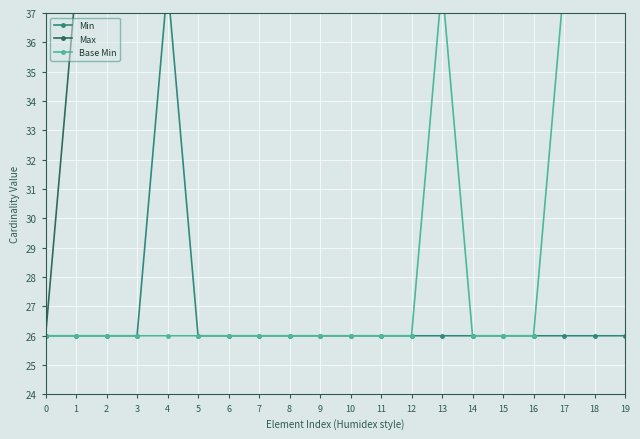

How many lines are shown in the chart?

3